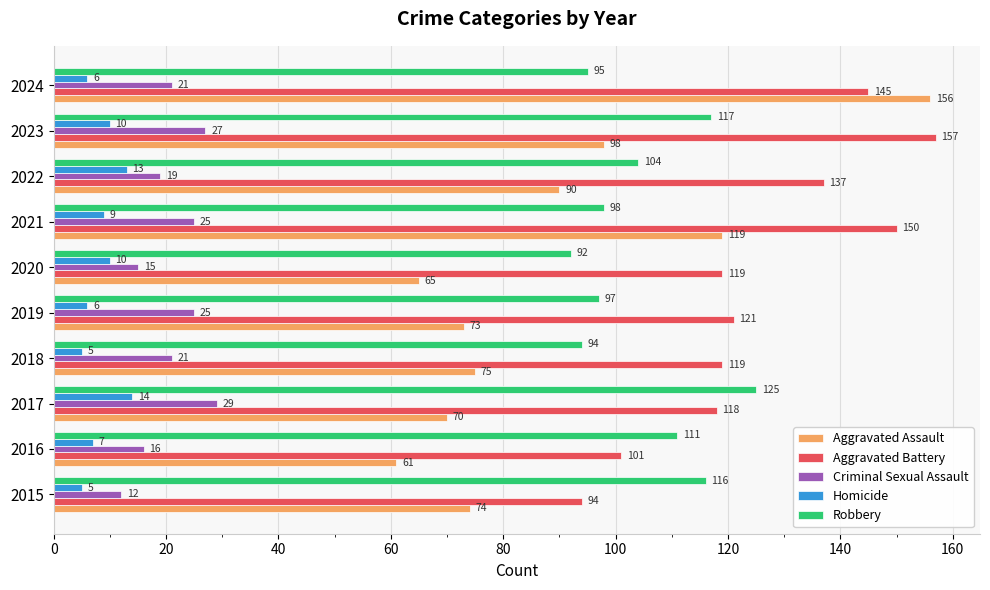

Is it true that Criminal Sexual Assault equals 51 at 2017?

False